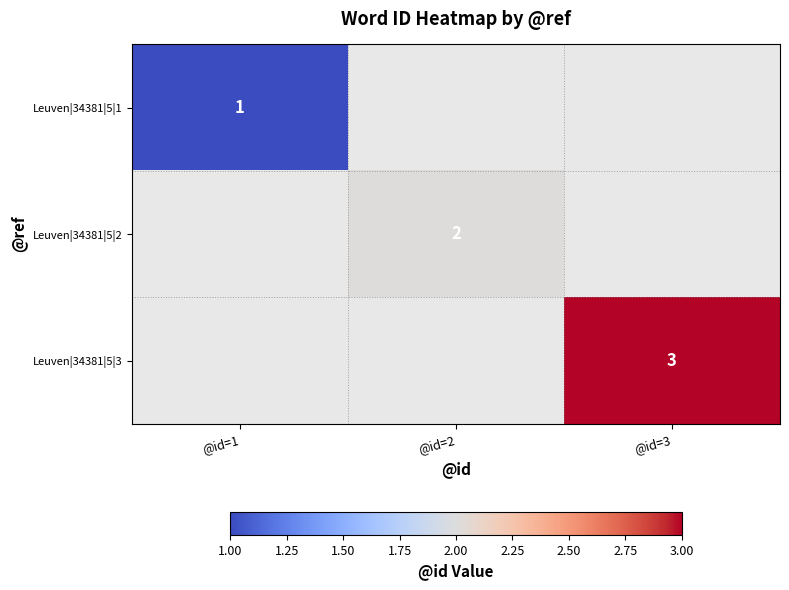

The value of Leuven|34381|5|1 at @id=1 is 1. True or false?

True